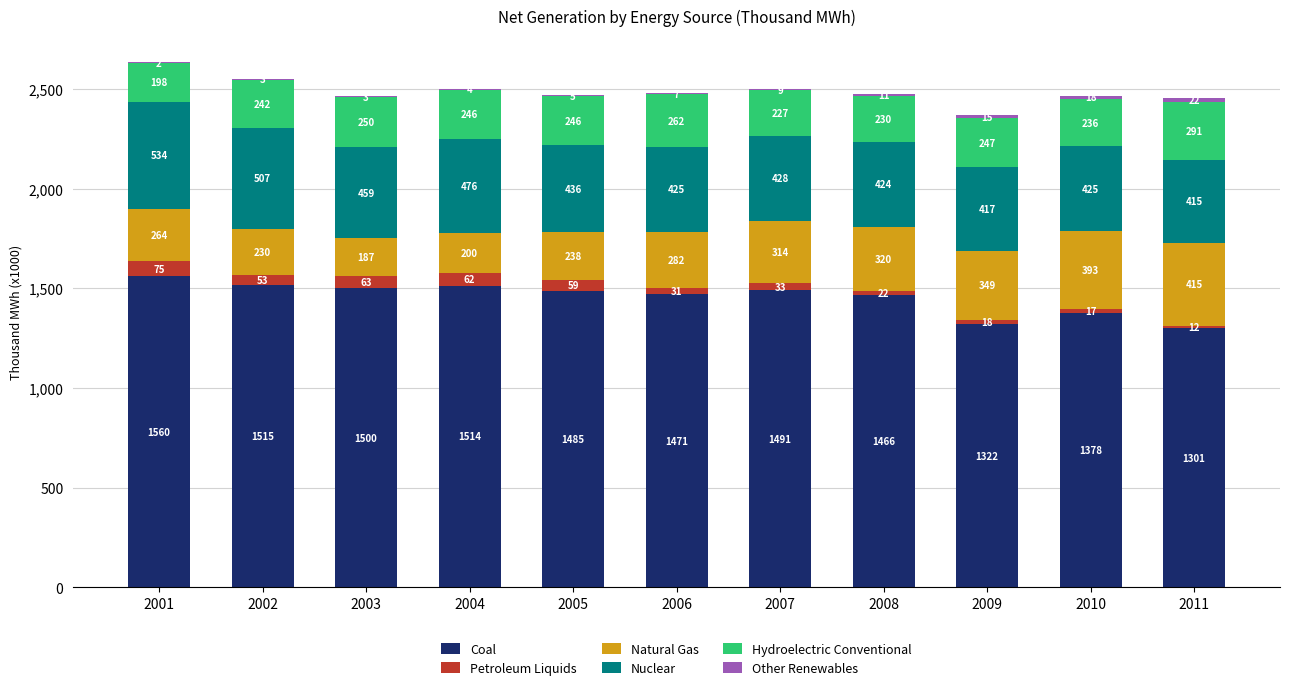

Does the chart contain stacked bars?

Yes